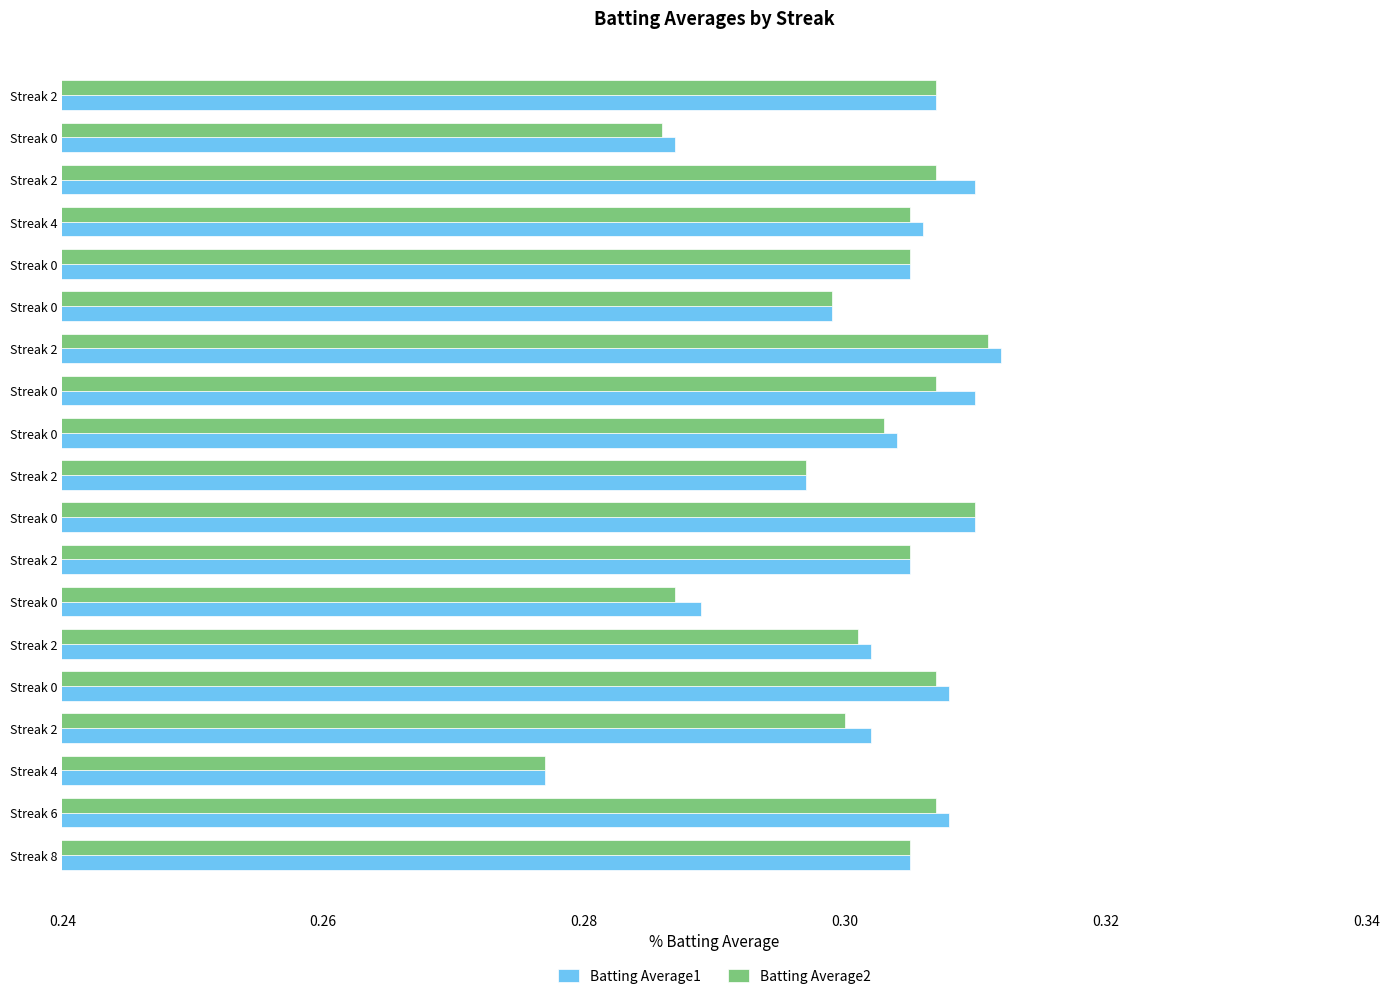

What are all the series names shown in the legend?

Batting Average1, Batting Average2